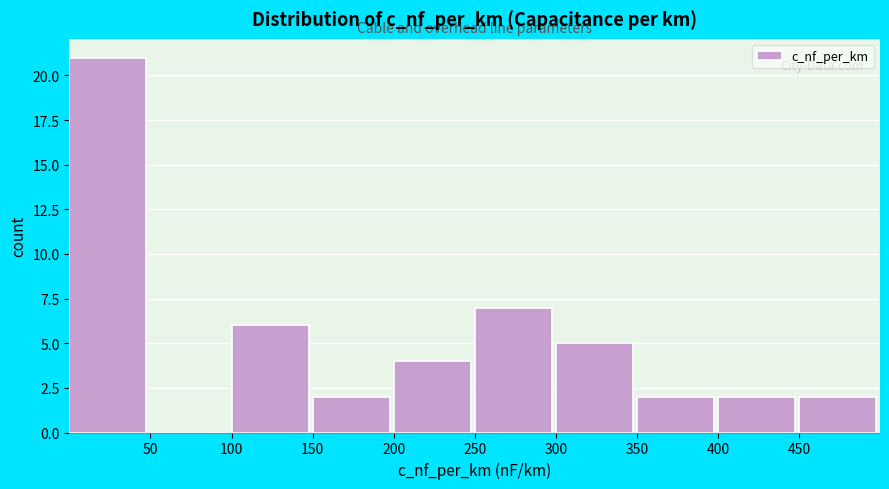

Reading left to right, transcribe this chart: for each bar, give the range it covers on the x-axis and its height. The values are not printed on the chart, so give them approximately, as read against the axis.

0 to 50: 21
50 to 100: 0
100 to 150: 6
150 to 200: 2
200 to 250: 4
250 to 300: 7
300 to 350: 5
350 to 400: 2
400 to 450: 2
450 to 500: 2